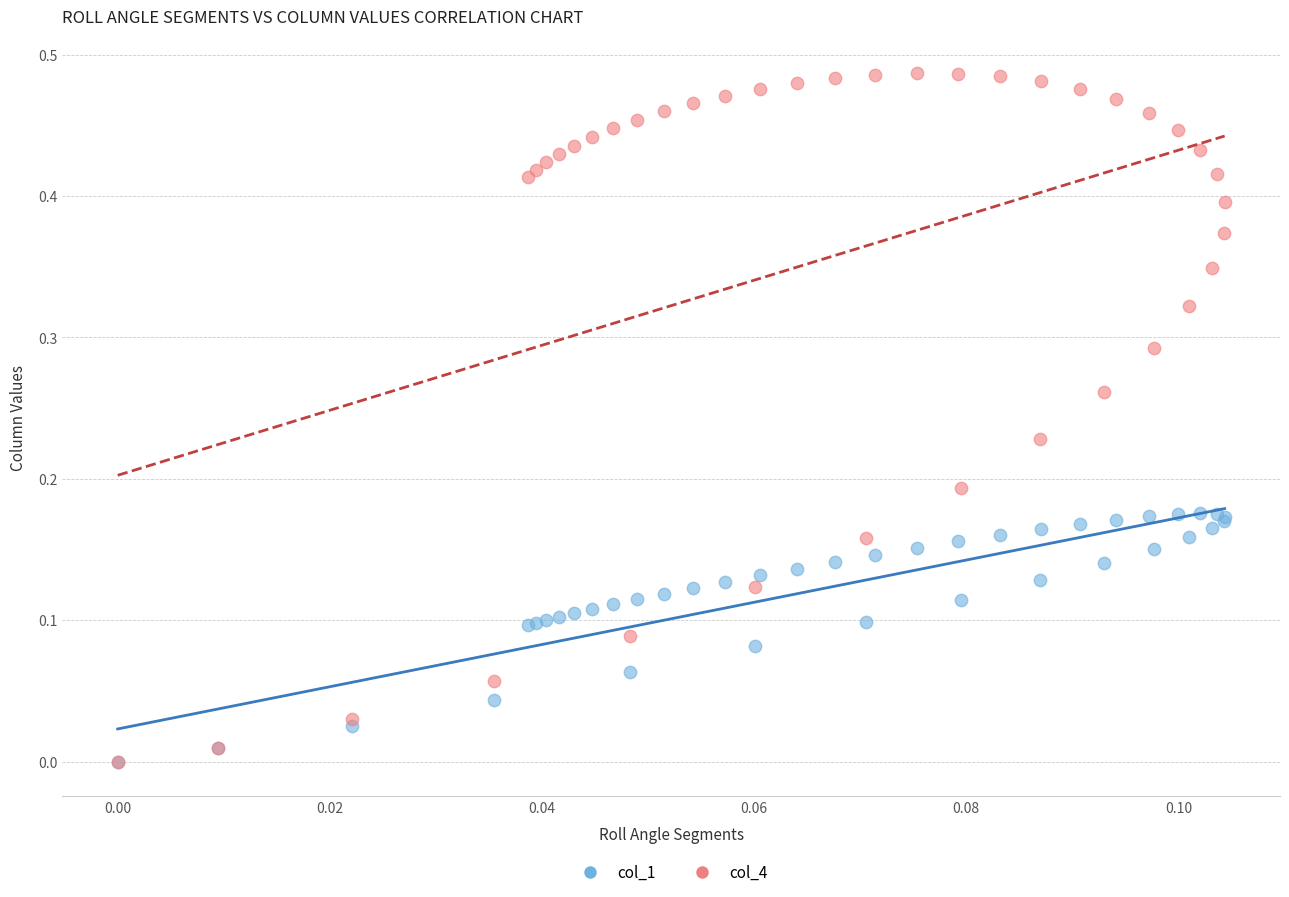

Which series contains the highest Y value?

col_4